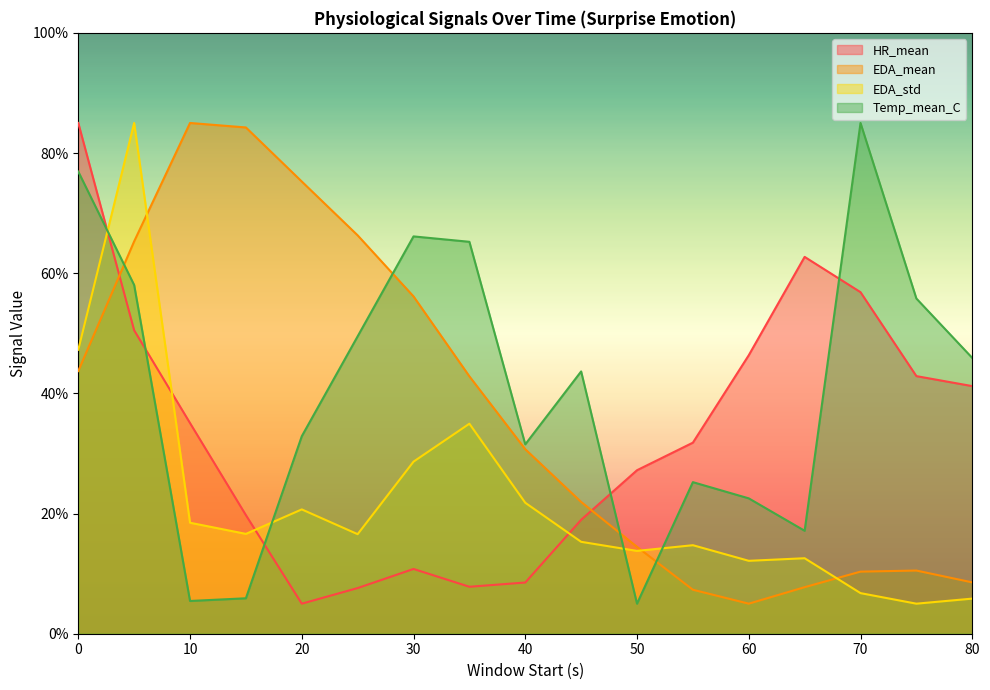

Where do EDA_std and EDA_mean first cross each other?

5 and 10